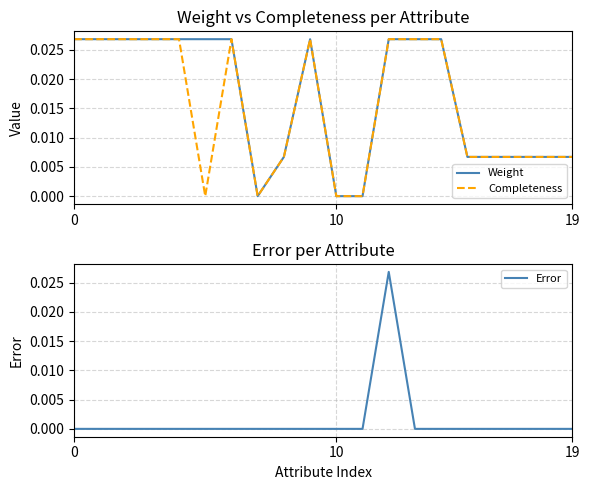

Rank the series at 5 from highest to lowest value.

Weight, Completeness, Error